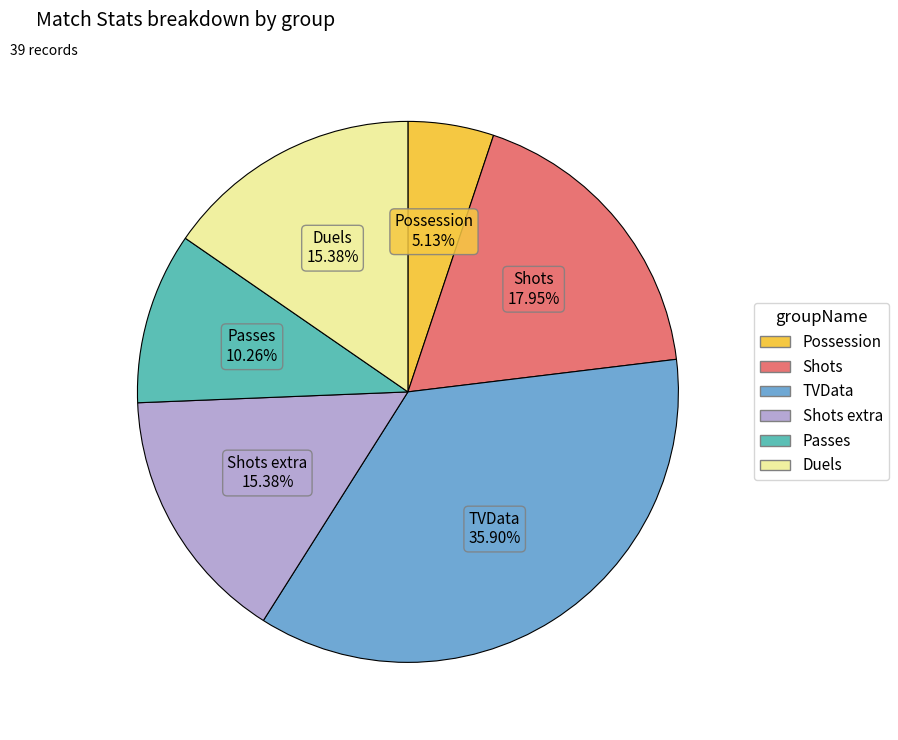

Is there any slice that represents more than half of the pie?

No